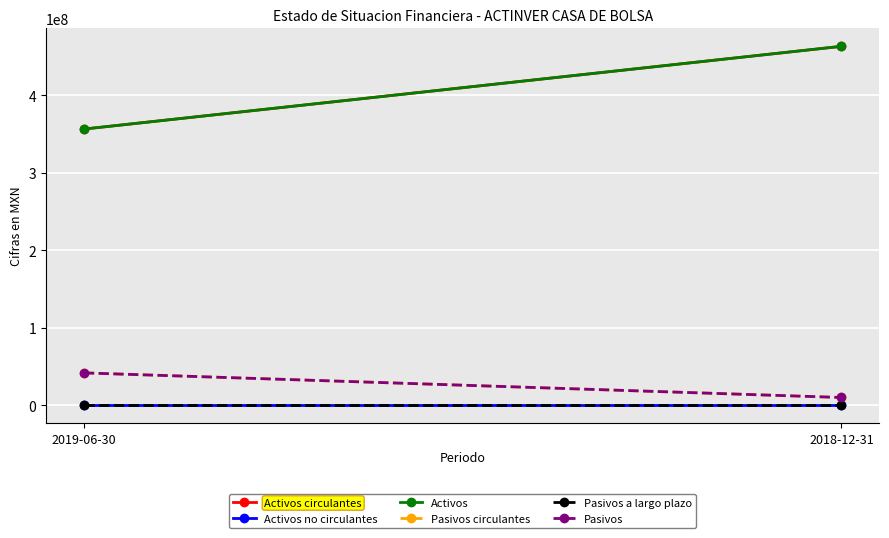

What is the difference between the maximum and minimum values in the Pasivos circulantes series?

31766000